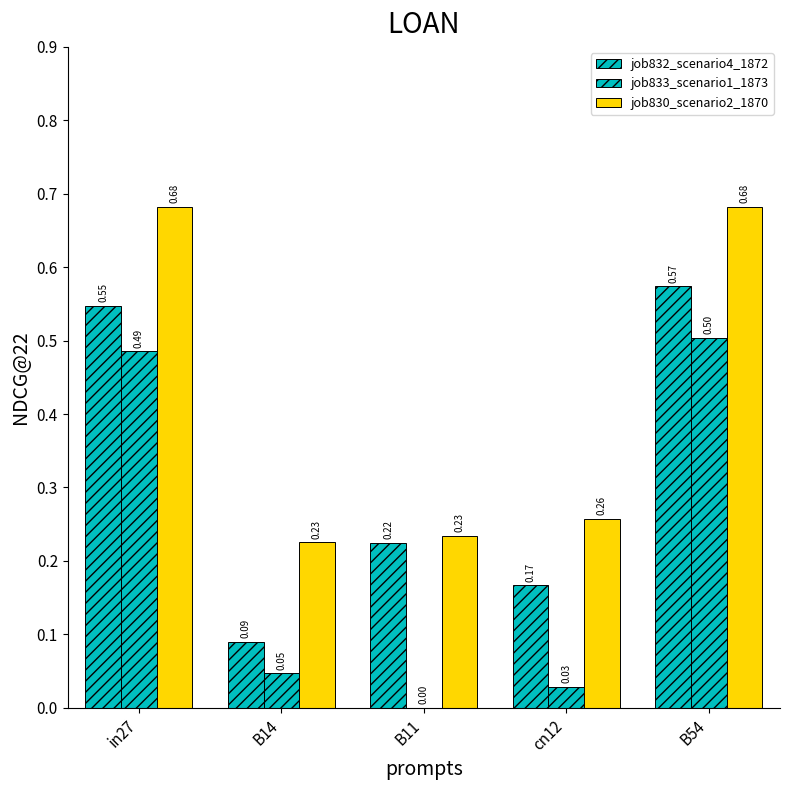

How many distinct data groups are displayed?

3